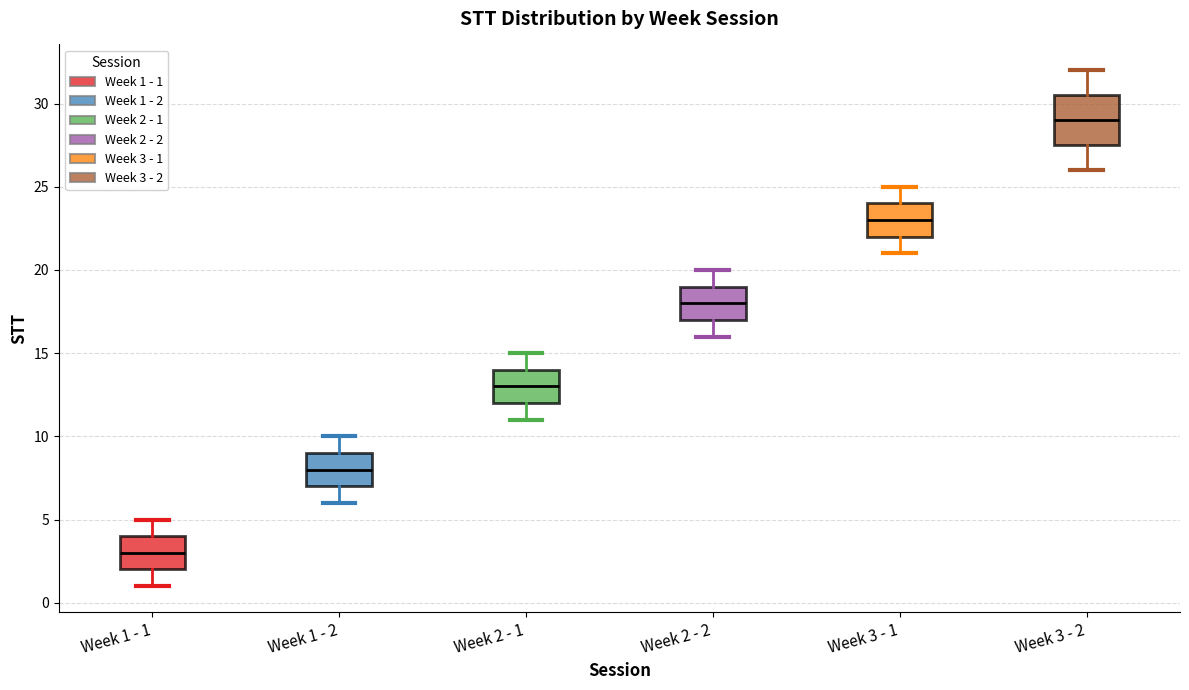

Which box is the tallest, from its lower edge to its upper edge?

Week 3 - 2